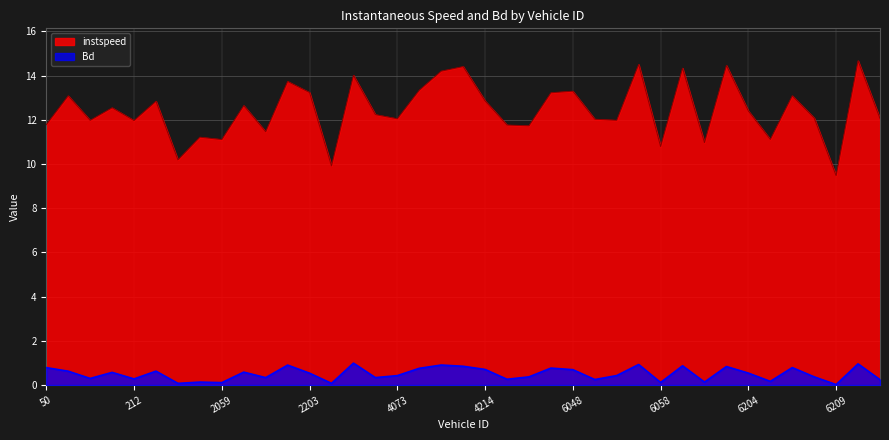

How many interior local valleys does the instspeed series have?

13